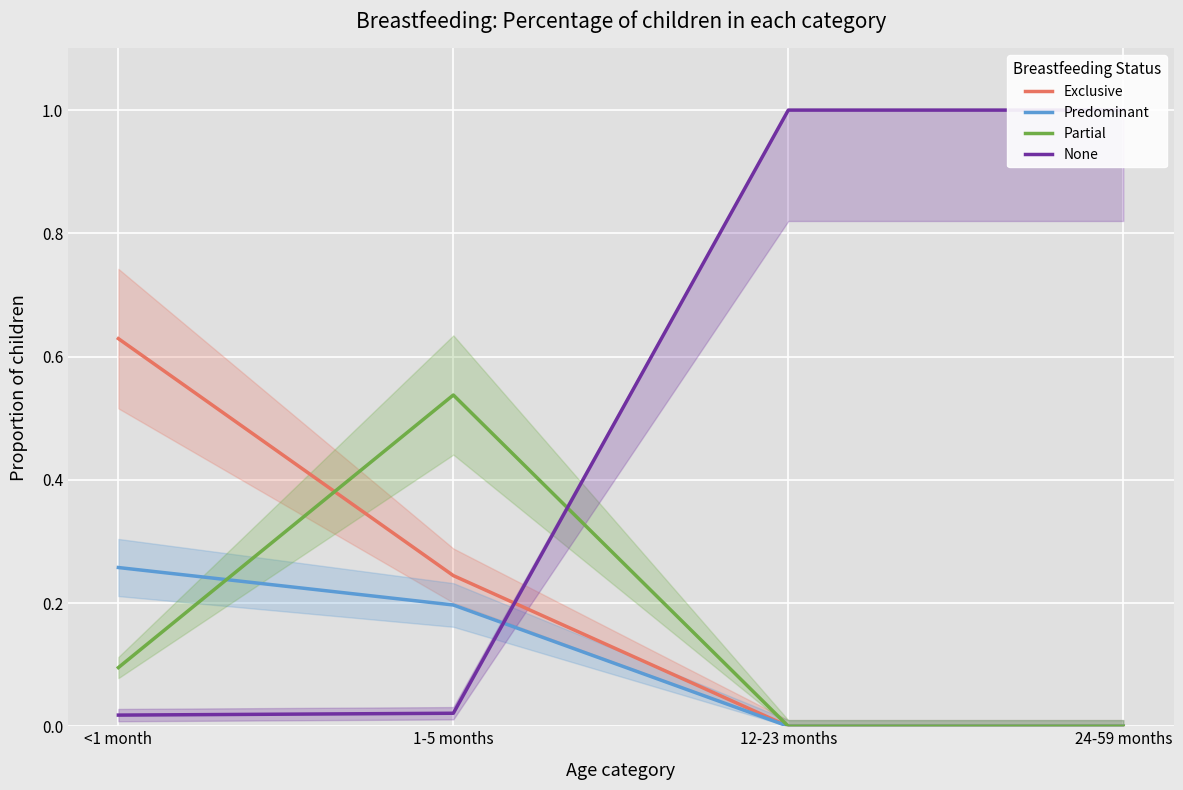

Which has a higher value, <1 month or 1-5 months?

<1 month